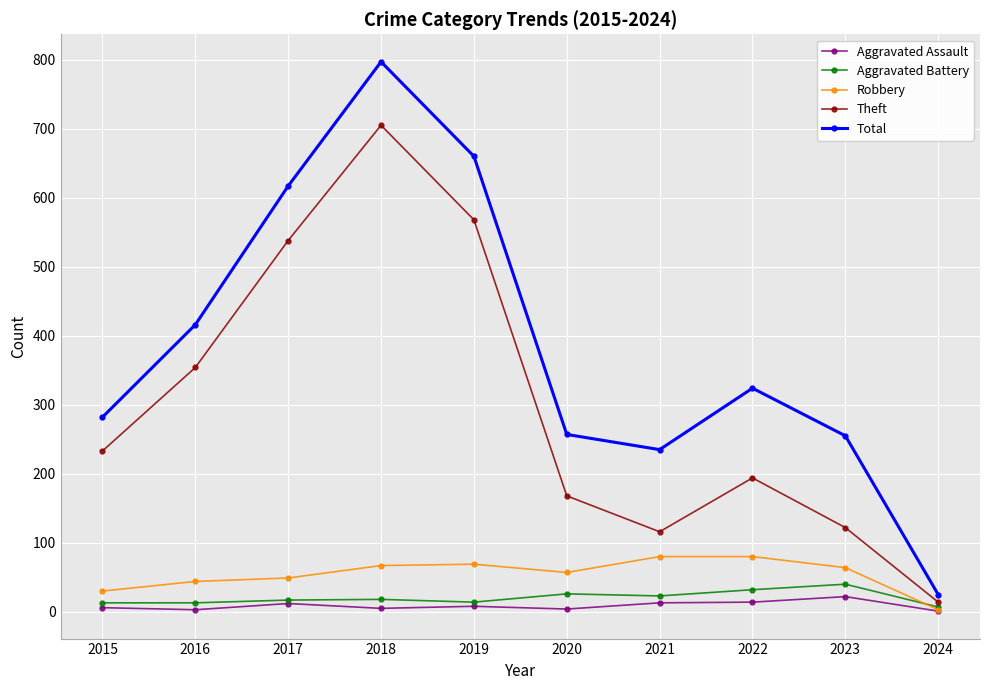

How many lines are shown in the chart?

5